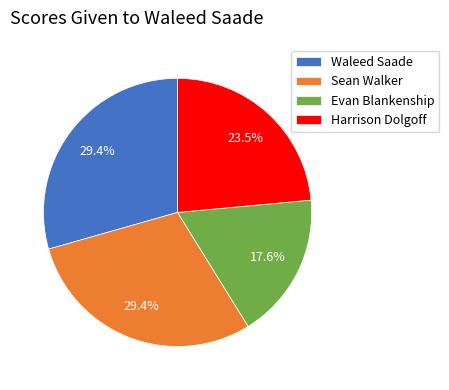

To the nearest percent, what percentage of the pie is Sean Walker?

29%